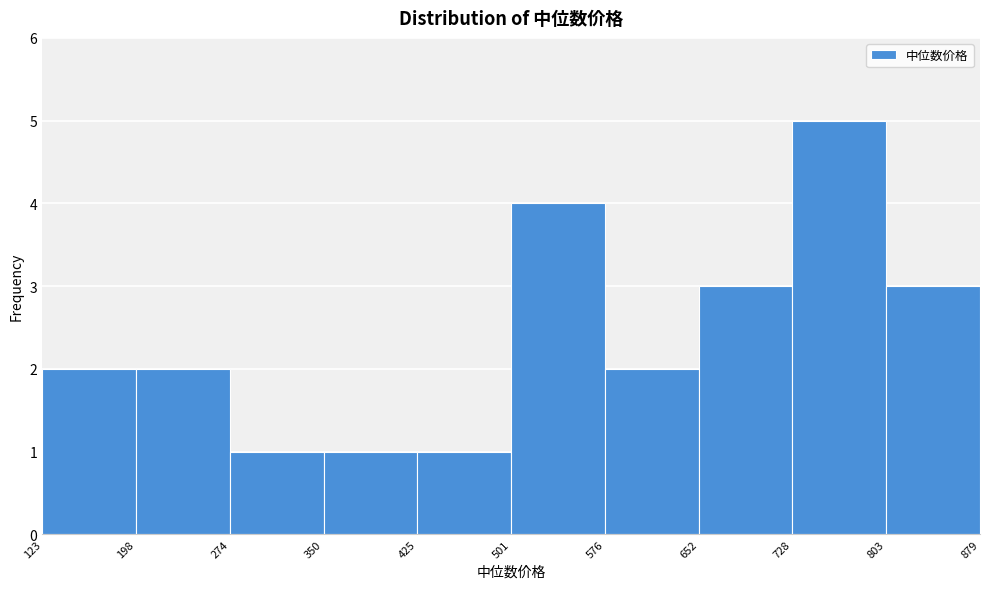

Which range on the x-axis has the tallest bar?

728 to 803